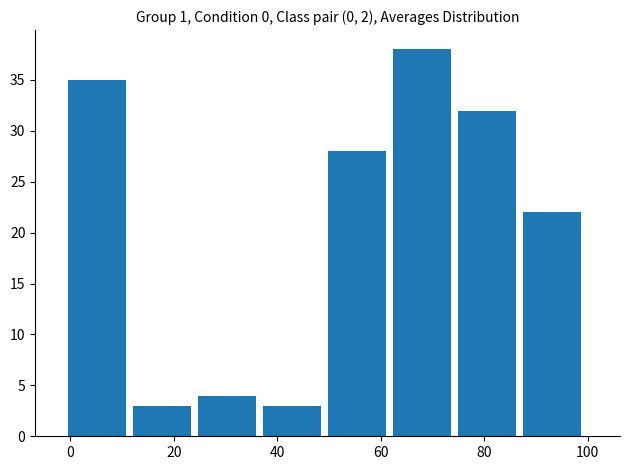

How tall is the bar that spans 38 to 50 on the x-axis? Neither the bar edges nor the heights are printed on the chart, so give them approximately, as read against the axes.

3